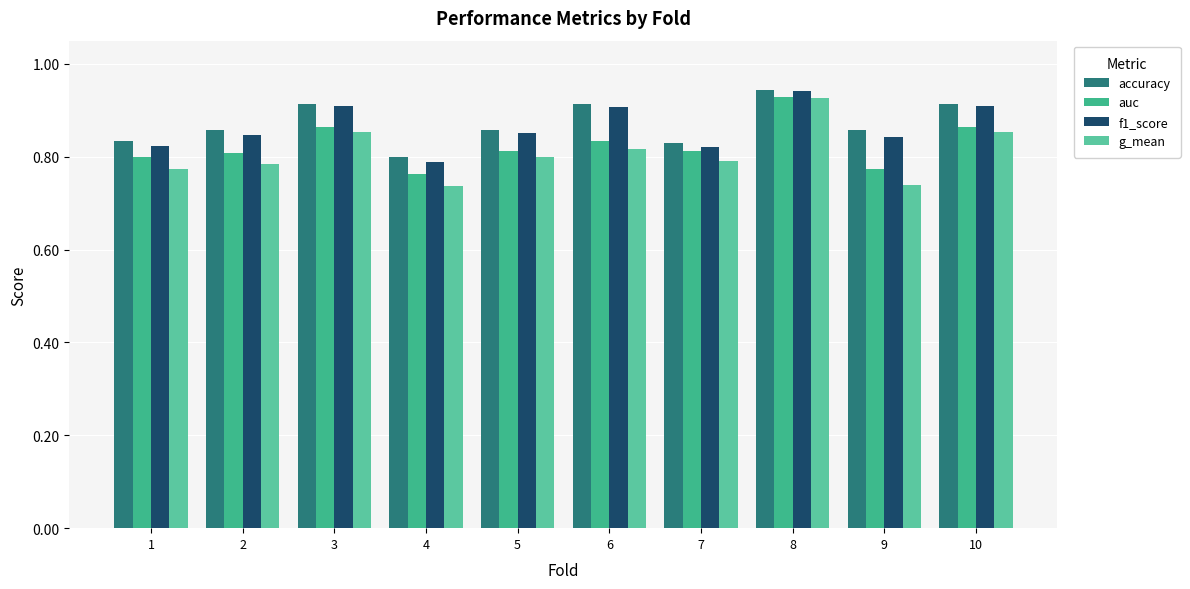

What is the sum of all f1_score values?

8.6